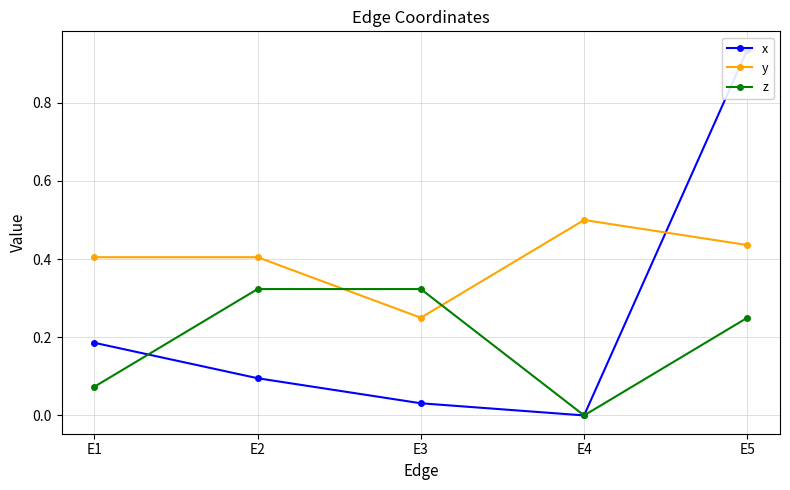

List the labels in order of x value, smallest first.

E4, E3, E2, E1, E5